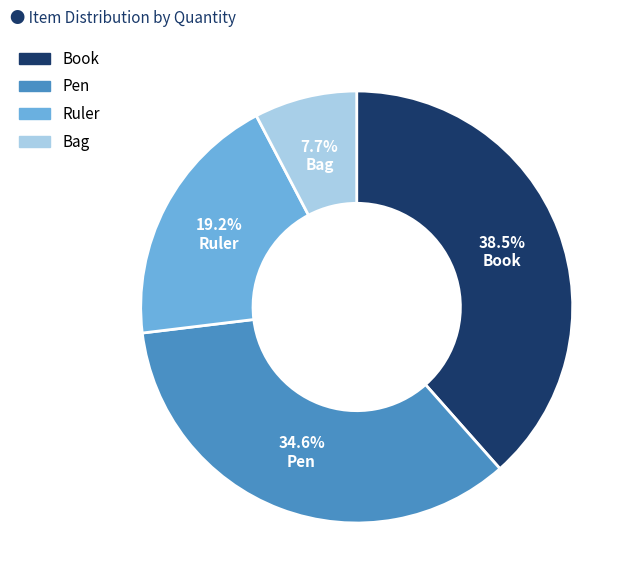

To the nearest percent, what is the combined percentage of Ruler and Pen?

54%